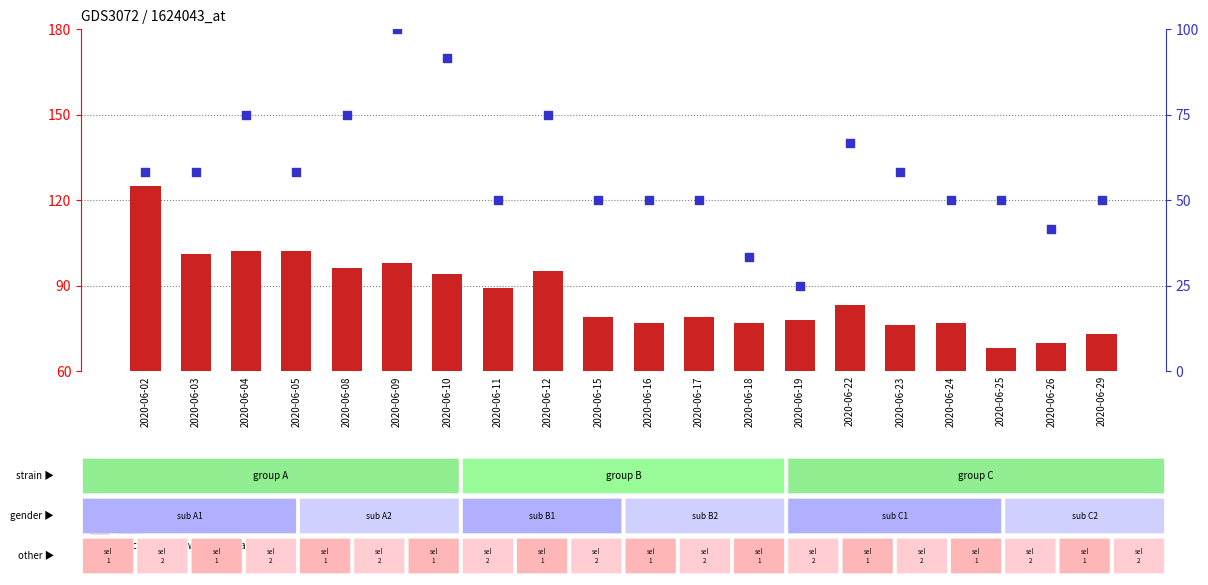

Is the value of percentile rank within the sample at 2020-06-26 greater than the value of count at 2020-06-26?

No